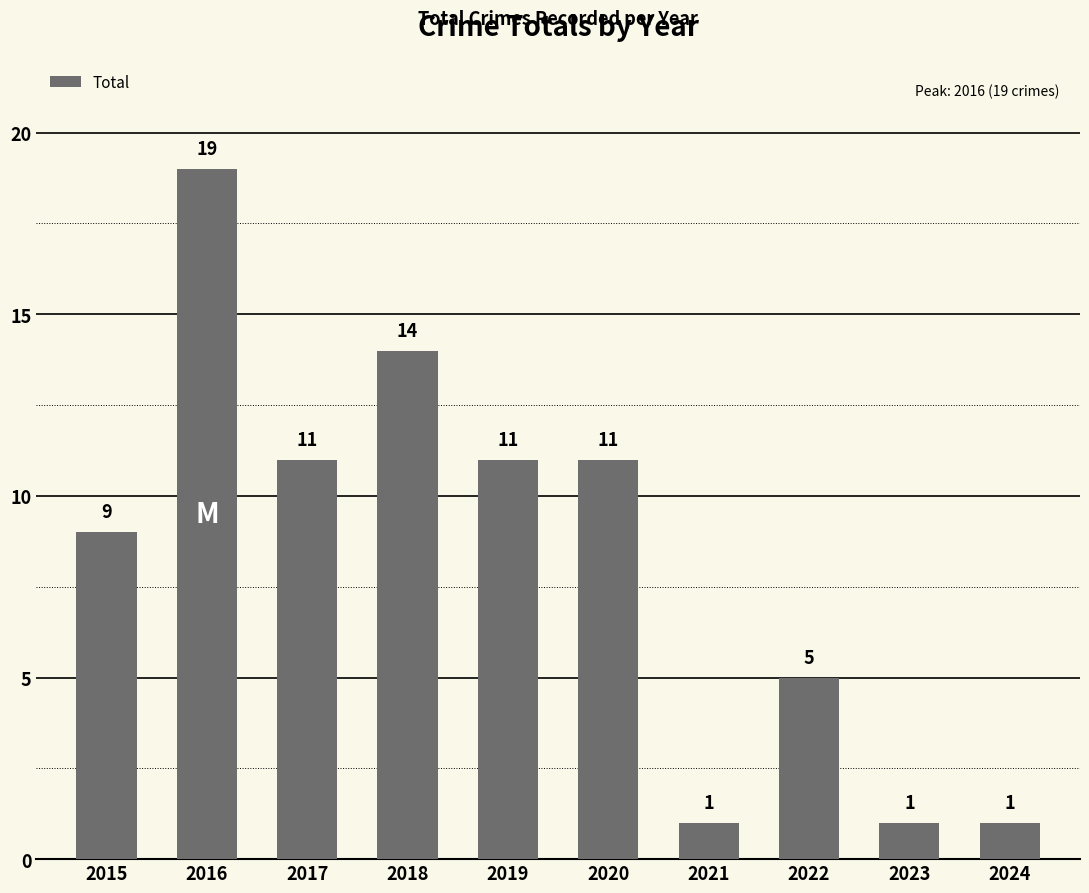

Which has a higher value, 2022 or 2019?

2019